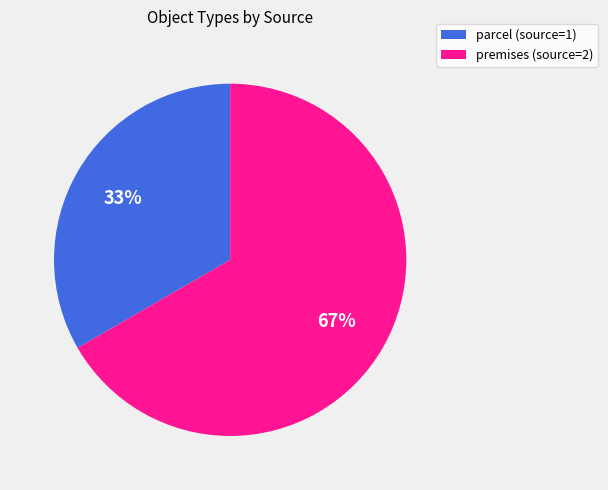

To the nearest percent, what is the combined percentage of parcel (source=1) and premises (source=2)?

100%